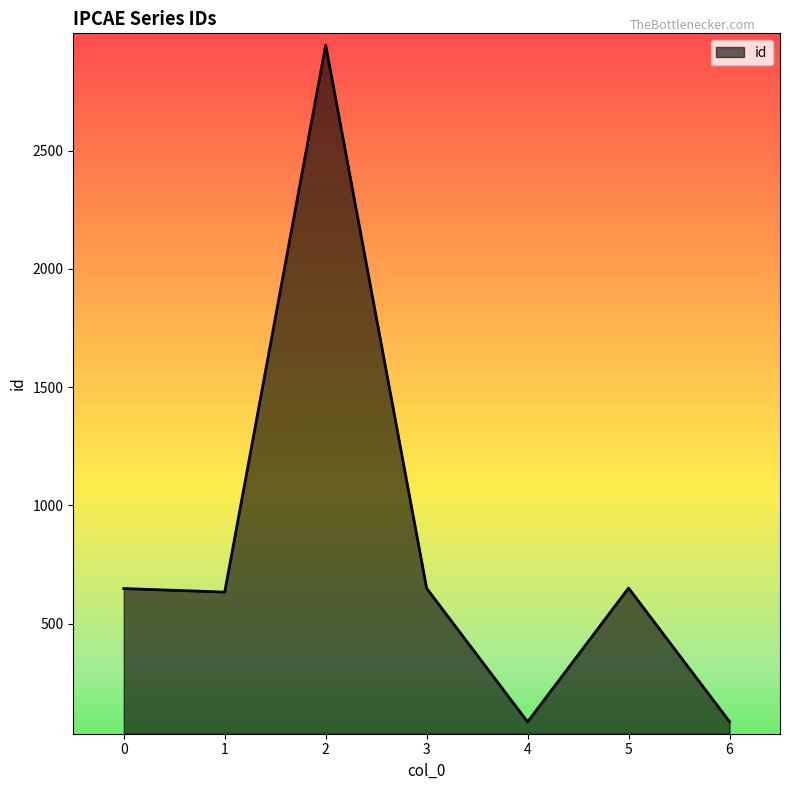

How many lines are shown in the chart?

1